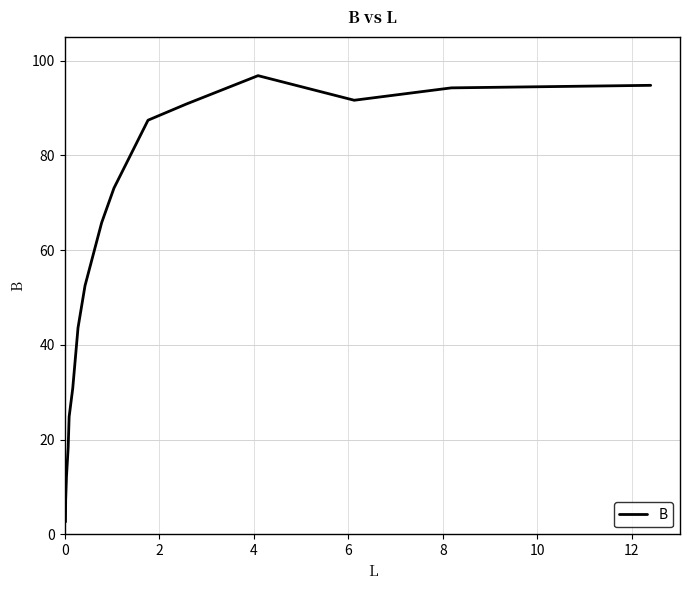

What is the minimum value shown in the chart?

2.6